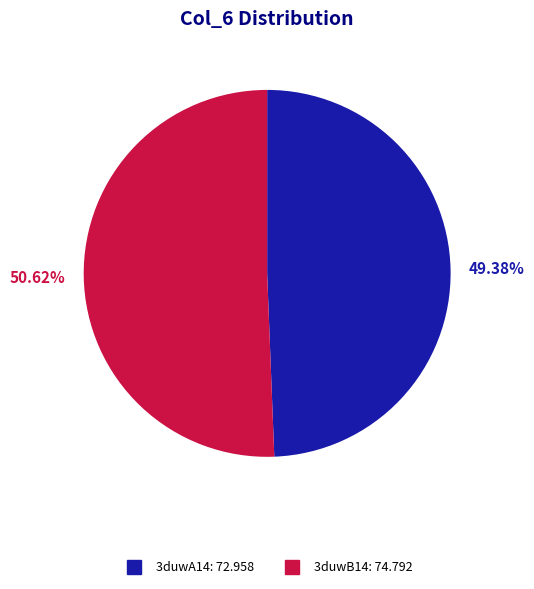

To the nearest percent, what is the difference between the 3duwB14 and 3duwA14 slice percentages?

1%